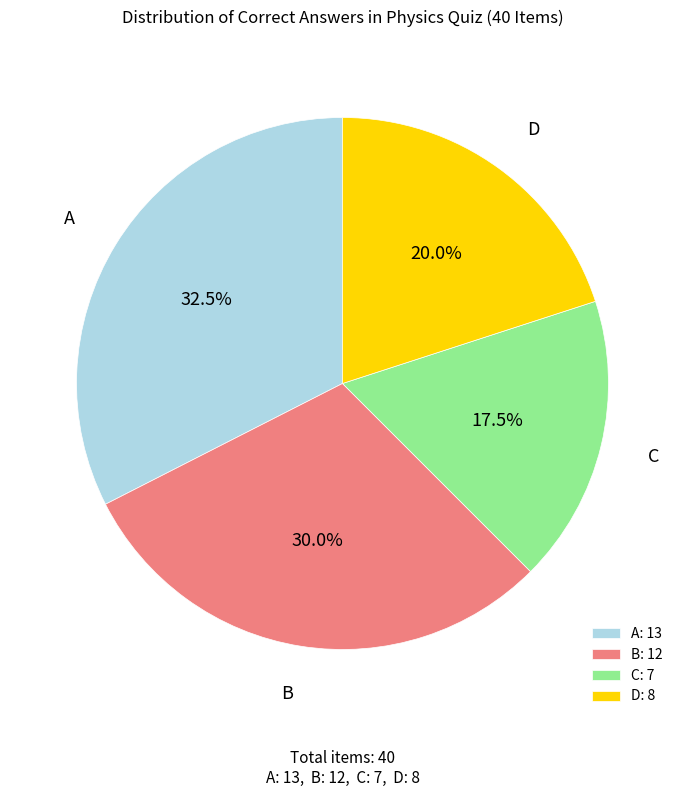

Is C the majority of the pie?

No